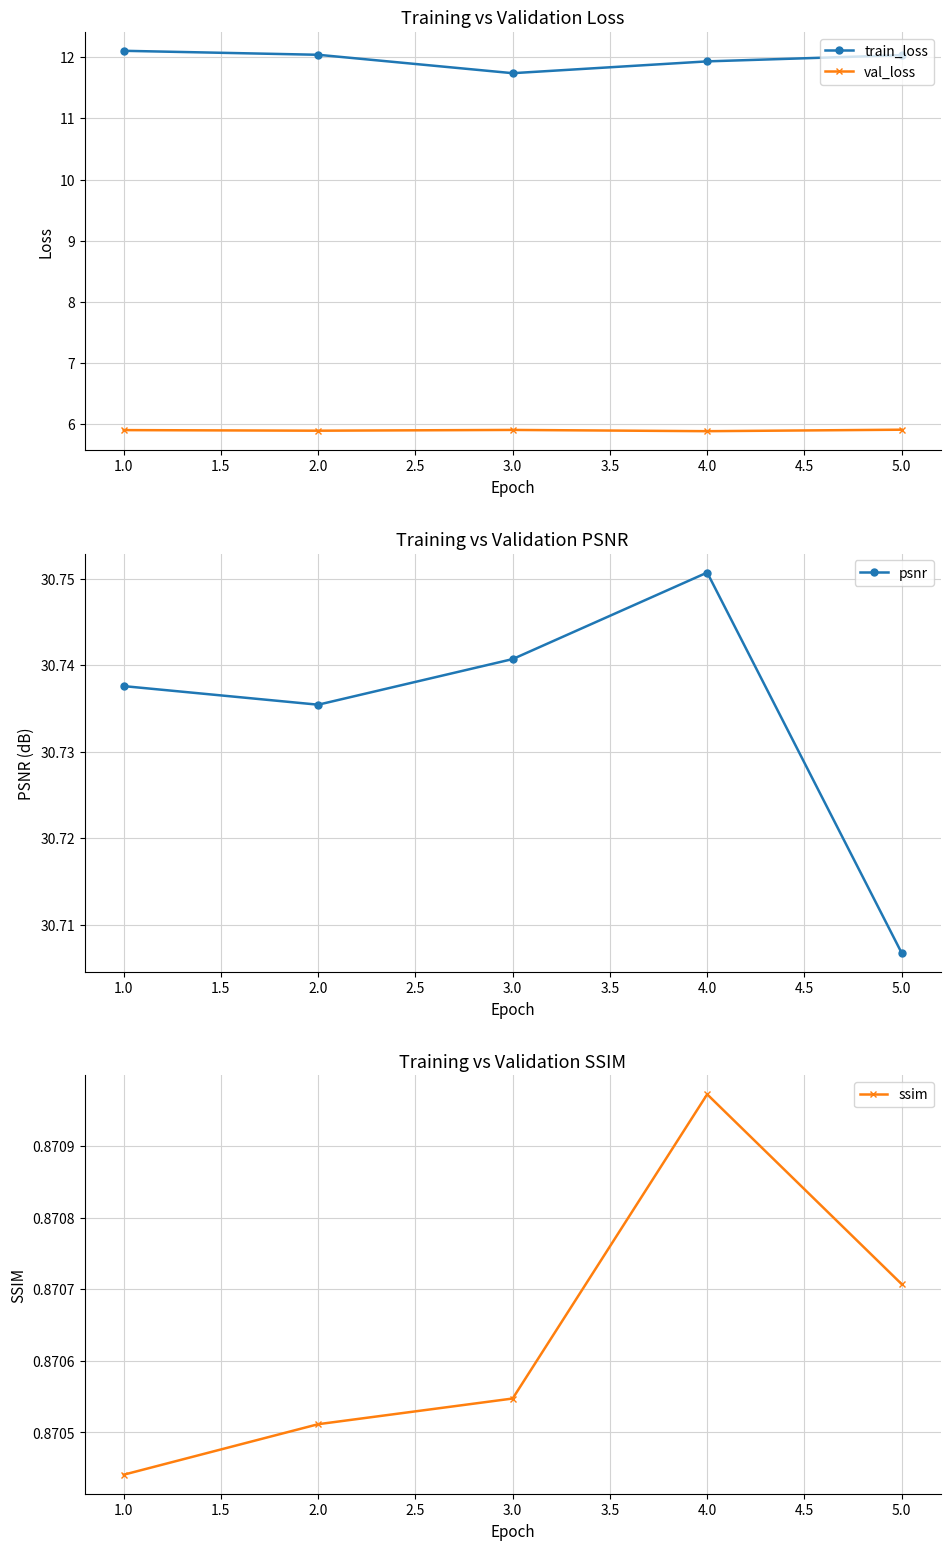

What are all the series names shown in the legend?

train_loss, val_loss, psnr, ssim